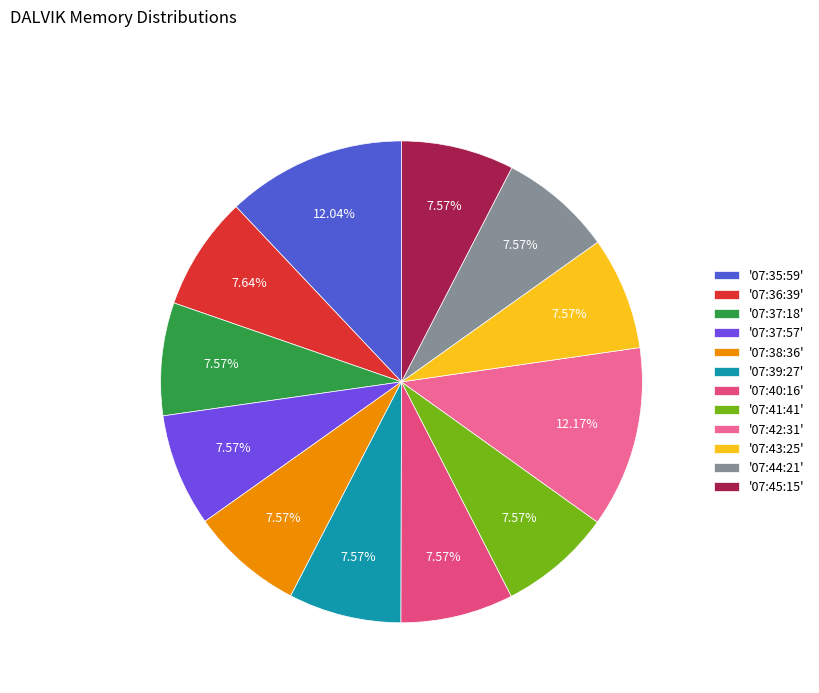

Count the number of slices in the pie.

12